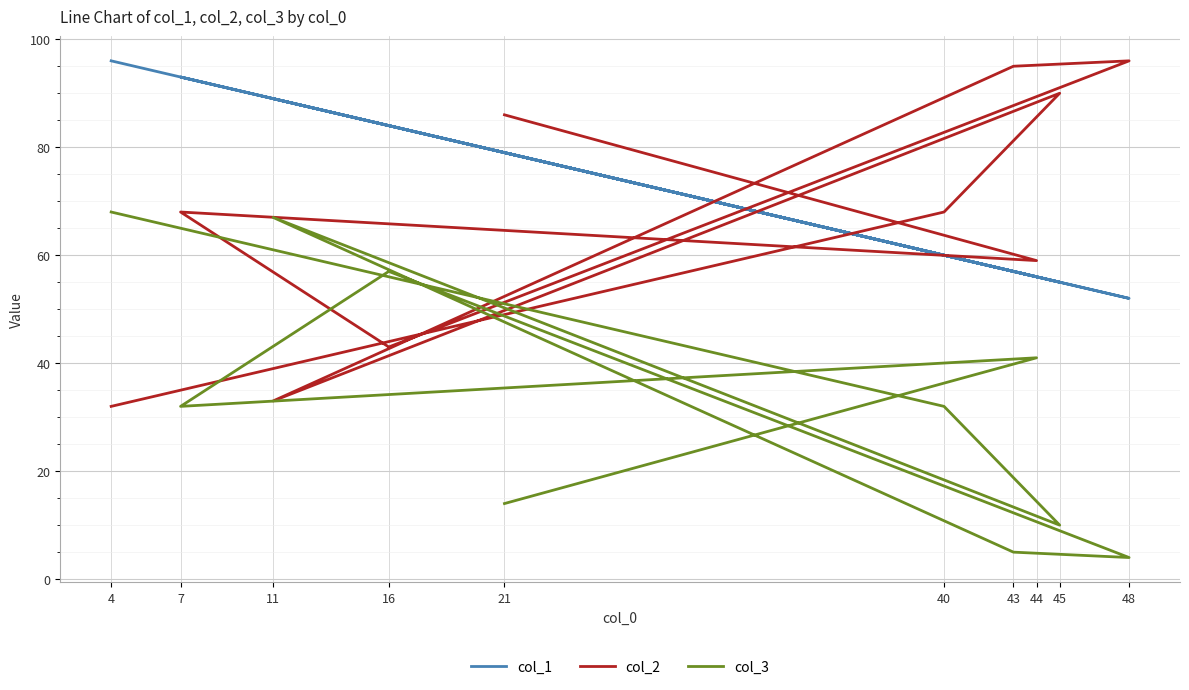

At which category is the sum across all series the highest?

4